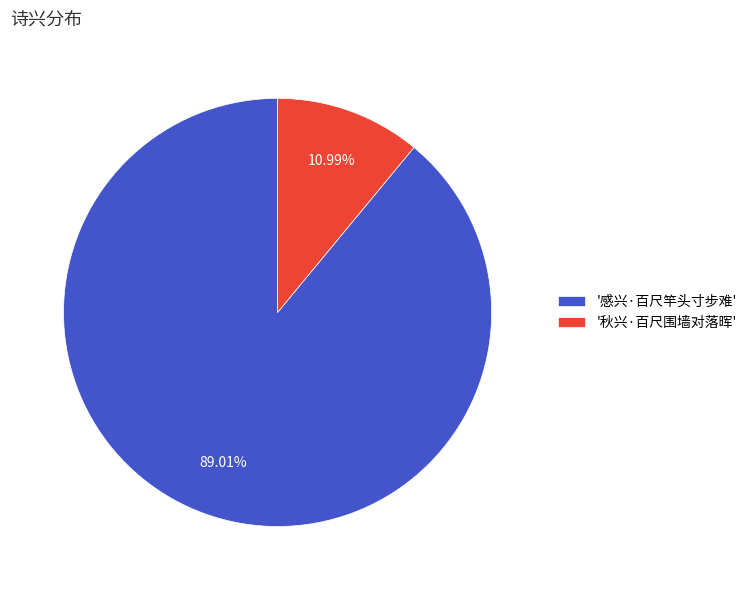

Is the sum of '秋兴·百尺围墙对落晖' and '感兴·百尺竿头寸步难' greater than half?

Yes